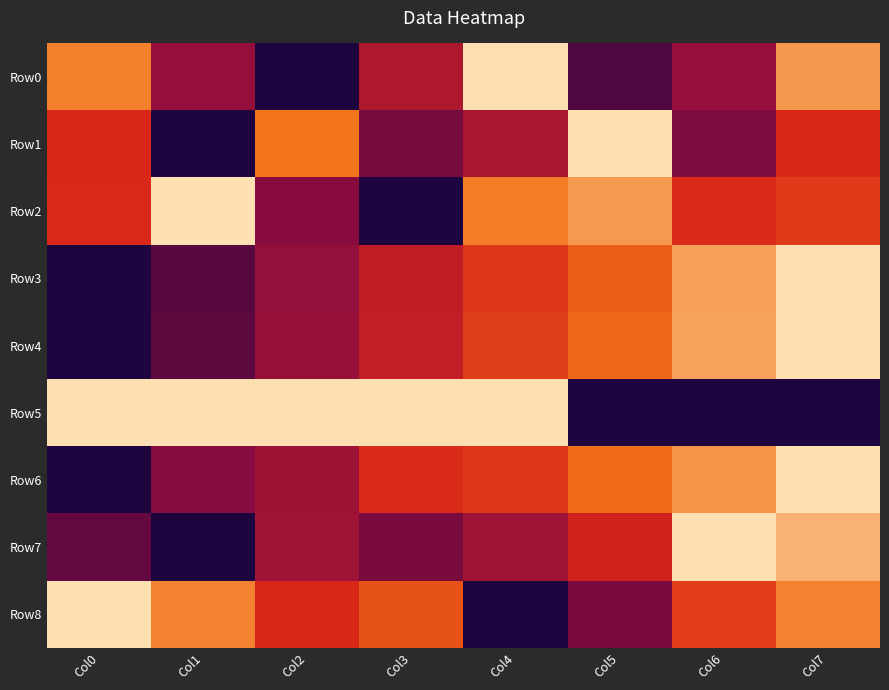

What is the total value across all series at Col7?

6.6